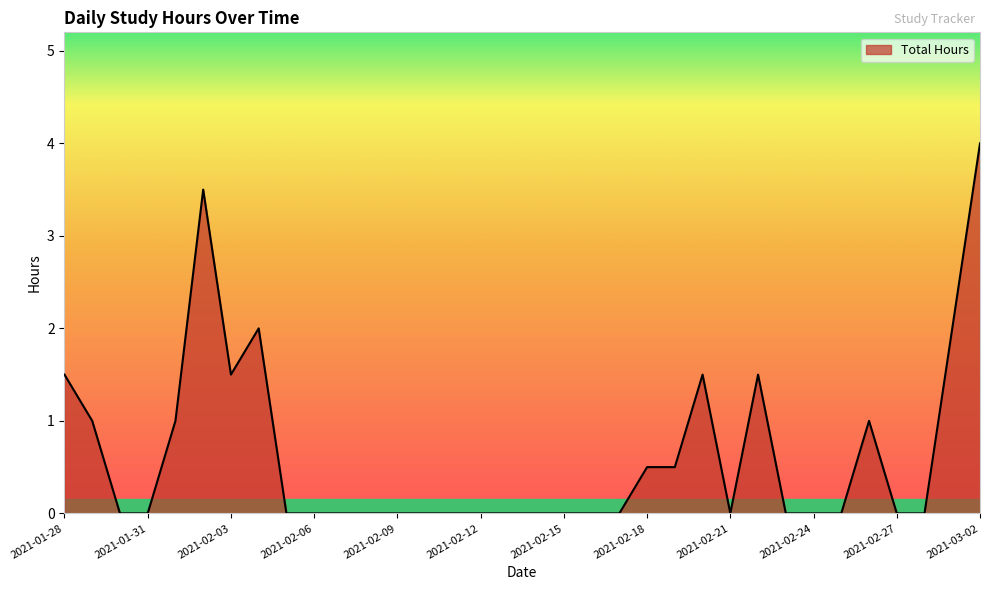

What is the maximum value shown in the chart?

4.0